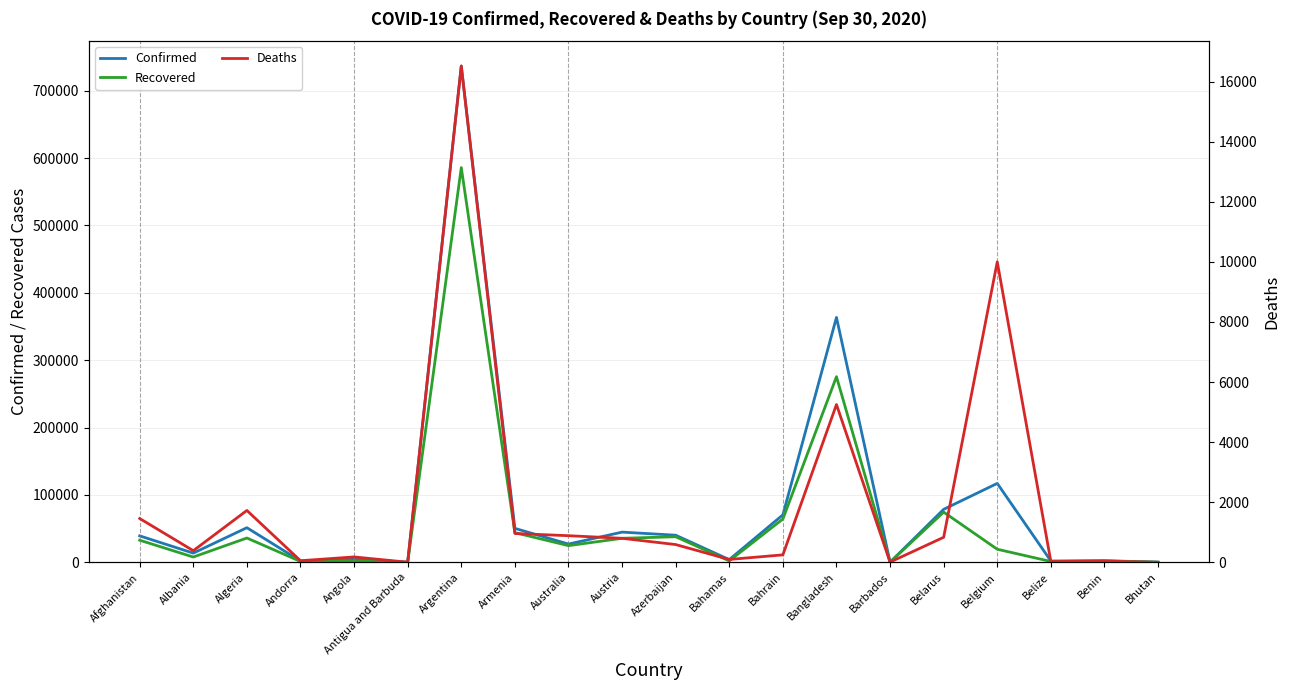

What is the difference between the Recovered values at Belize and Armenia?

42776